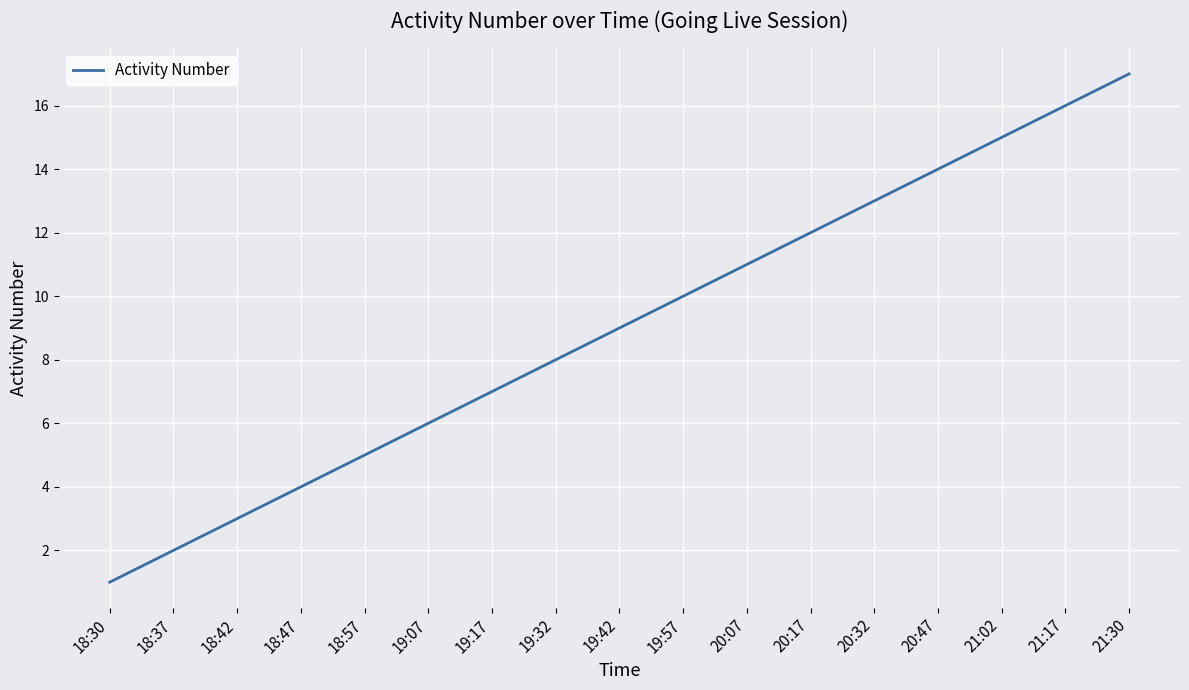

What is the difference between the values at 19:42 and 19:17?

2